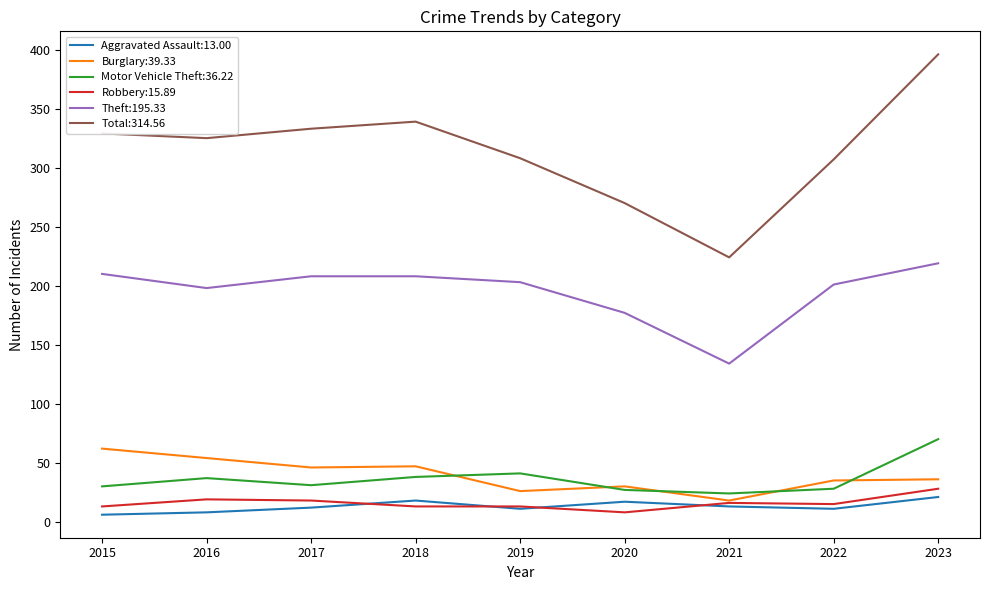

Which series has the widest spread of values?

Total:314.56